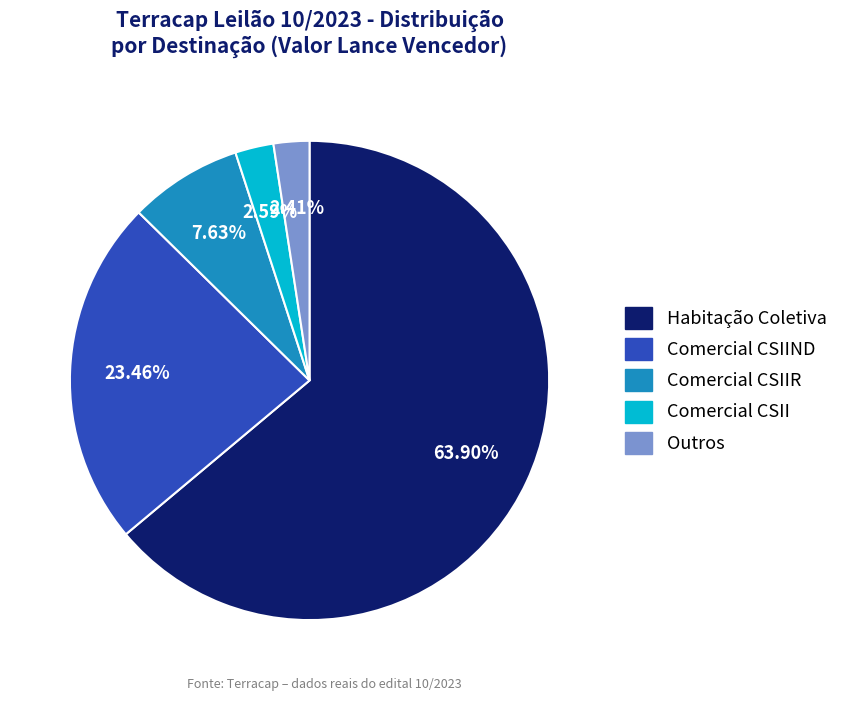

What is the largest slice in the pie chart?

Habitação Coletiva